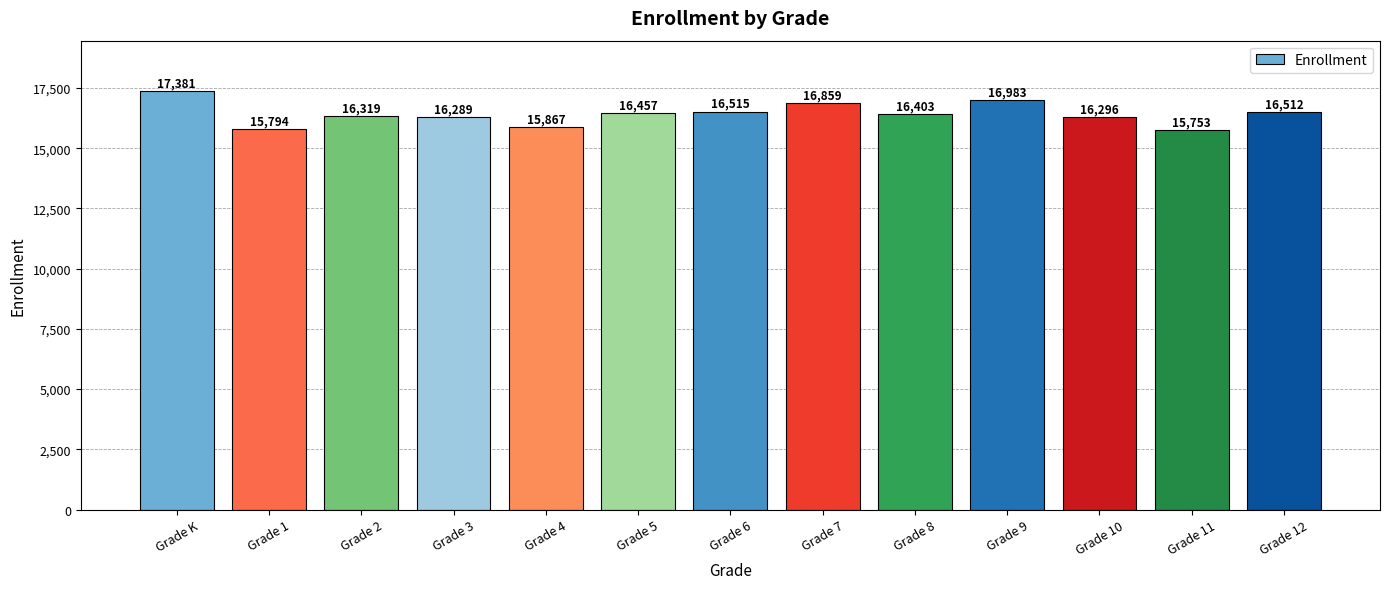

Is it true that the value at Grade 10 is 16296?

True